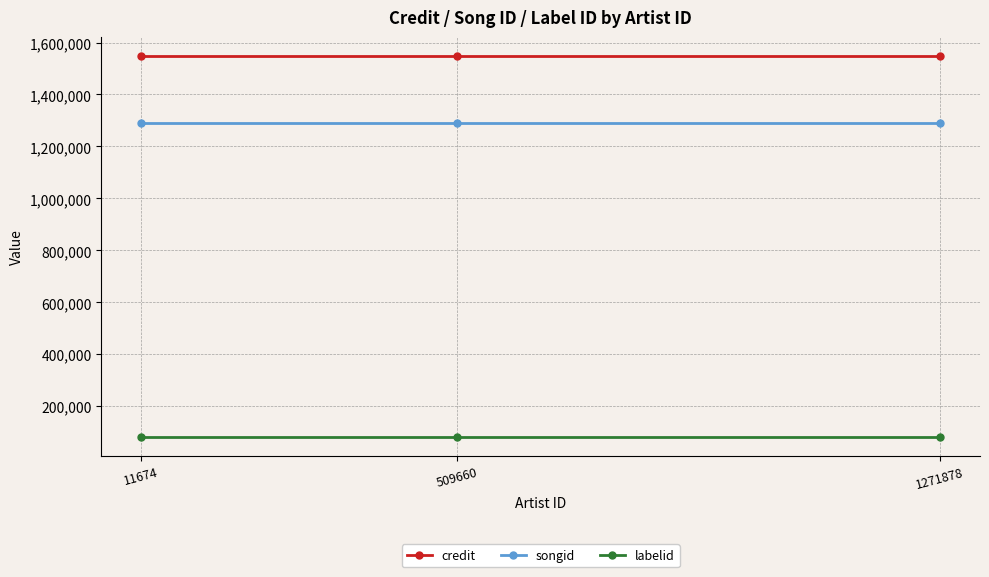

What is the lowest value of the songid series?

1290231